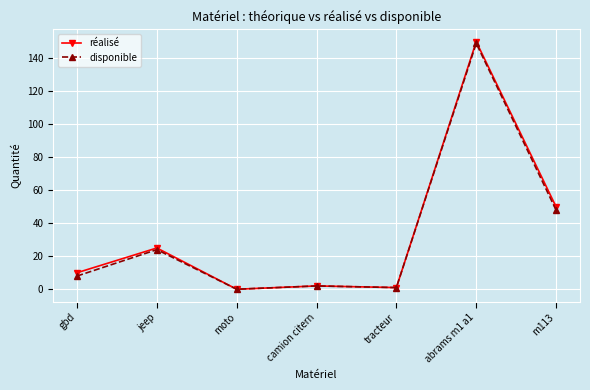

Reading right to left, extract all data points from this chart.

réalisé: m113=50	abrams m1 a1=150	tracteur=1	camion citern=2	moto=0	jeep=25	gbd=10
disponible: m113=48	abrams m1 a1=149	tracteur=1	camion citern=2	moto=0	jeep=24	gbd=8